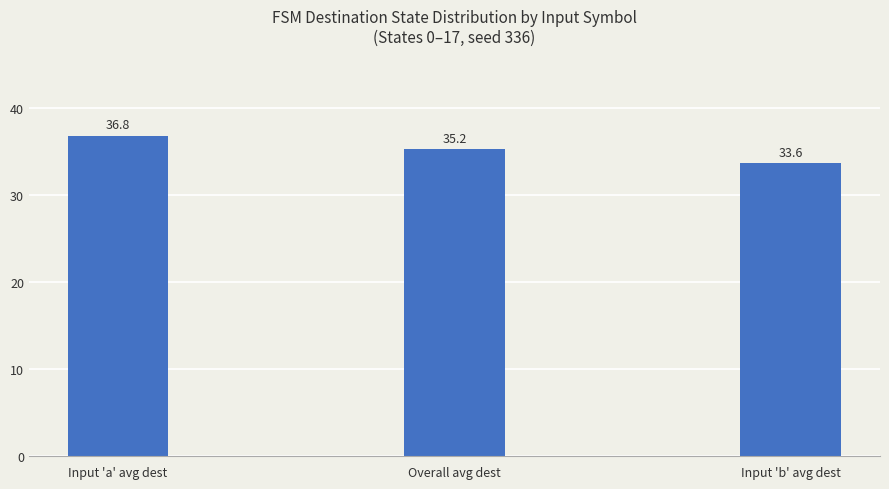

What is the ratio of the value at Input 'a' avg dest to the value at Overall avg dest?

1.0